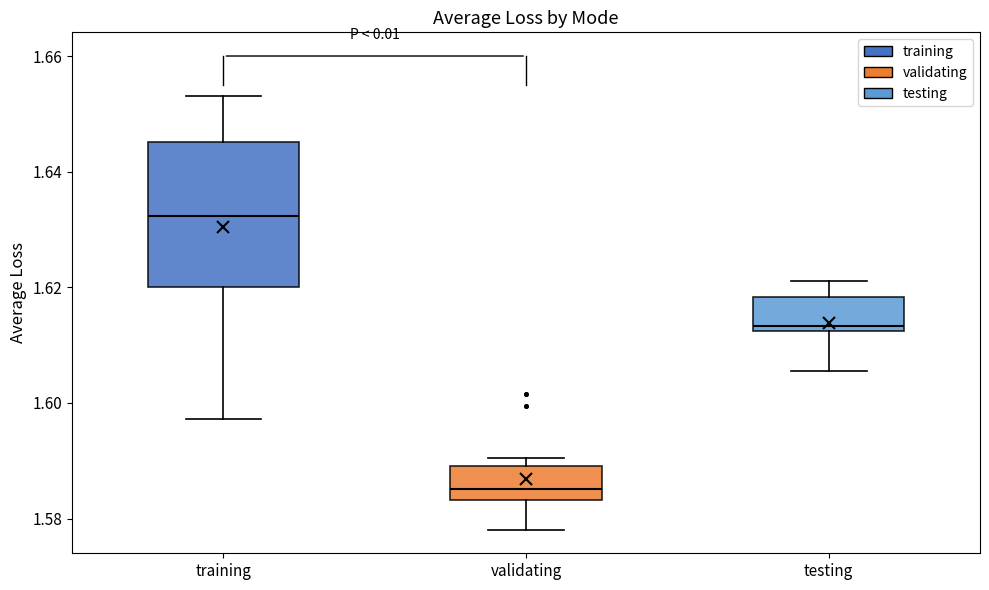

Reading left to right, read every box against the y-axis: the position of its median line, the range the box covers, and the ends of its whiskers. The values are not printed on the chart, so give them approximately, as read against the axis.

training: median 1.632, box 1.620 to 1.646, whiskers 1.598 to 1.654
validating: median 1.586, box 1.584 to 1.590, whiskers 1.578 to 1.590 (just above the box's upper edge)
testing: median 1.614, box 1.612 to 1.618, whiskers 1.606 to 1.622